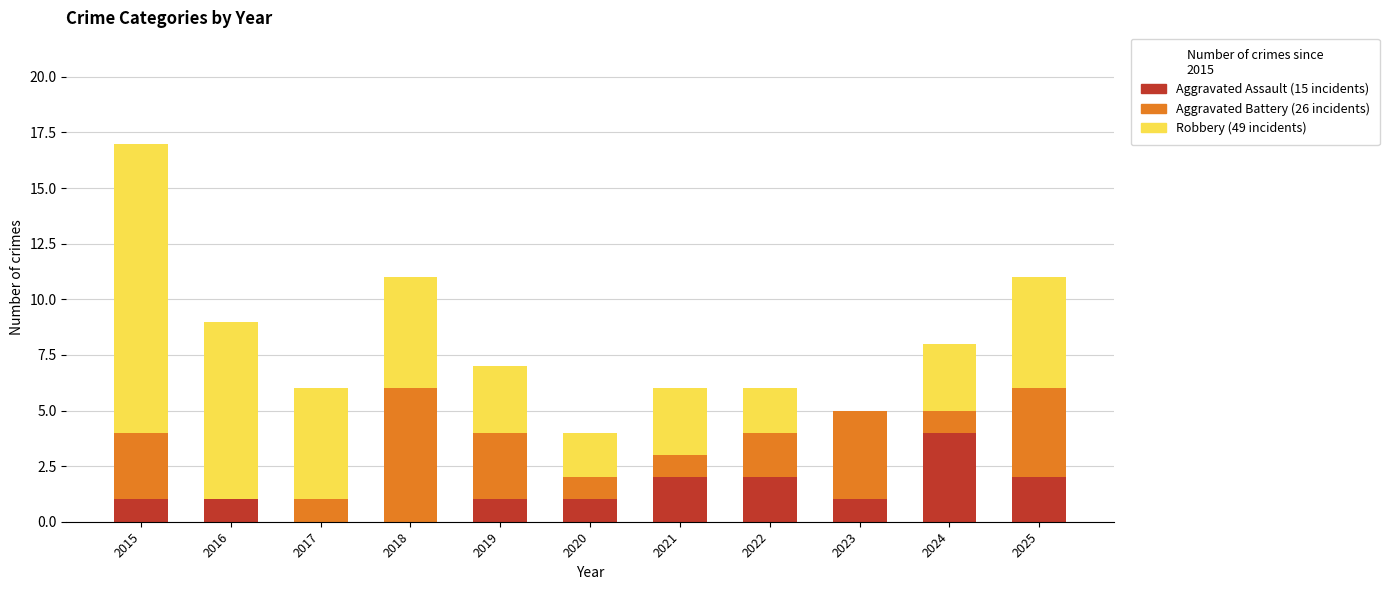

At which category is the sum across all series the highest?

2015